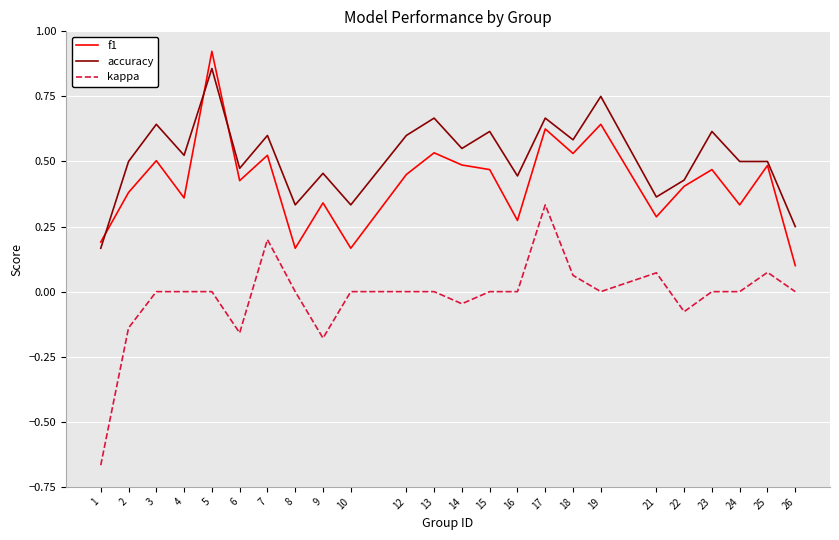

What are all the series names shown in the legend?

f1, accuracy, kappa